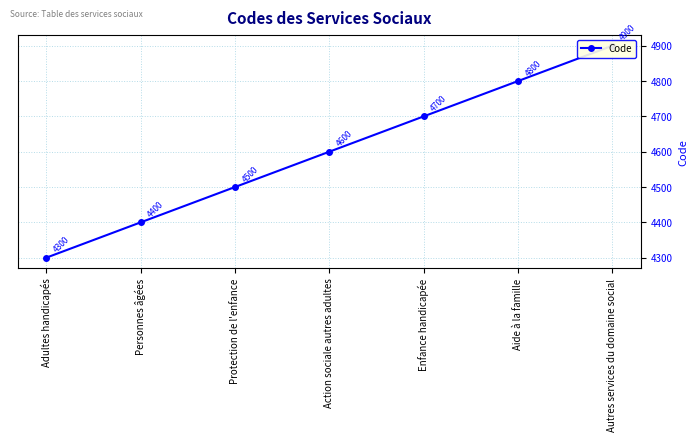

At which label is the value closest to 4600?

Action sociale autres adultes